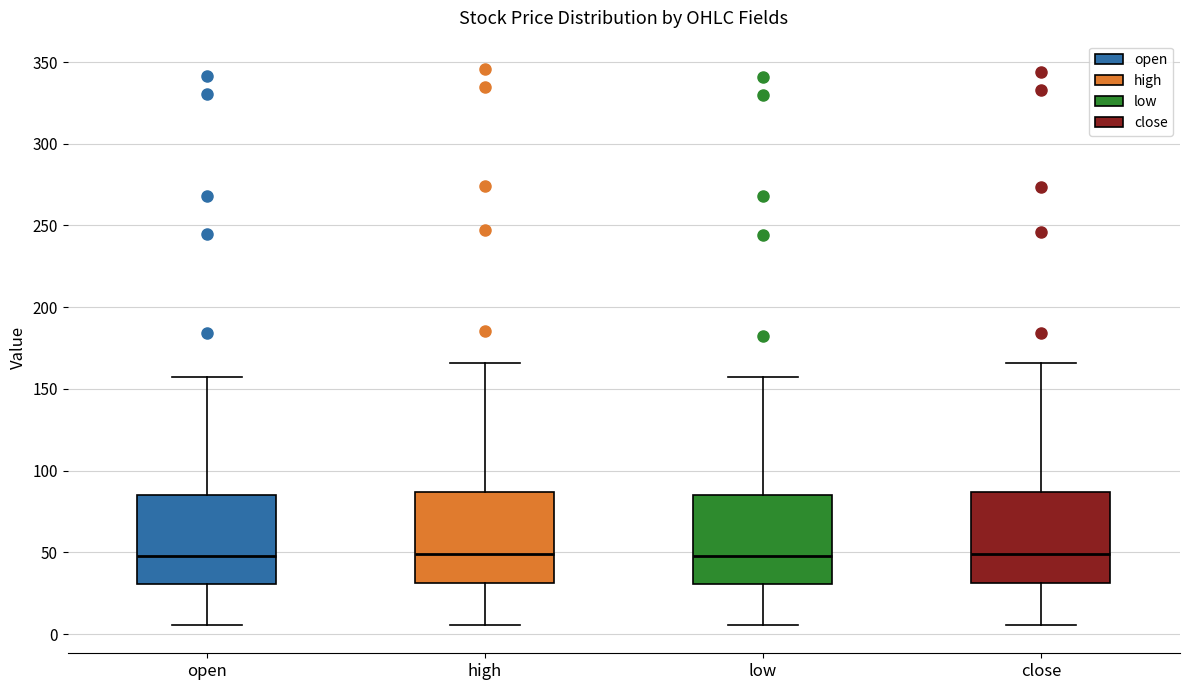

Reading left to right, read every box against the y-axis: the position of its median line, the range the box covers, and the ends of its whiskers. The values are not printed on the chart, so give them approximately, as read against the axis.

open: median 50, box 30 to 85, whiskers 5 to 160
high: median 50, box 30 to 85, whiskers 5 to 165
low: median 50, box 30 to 85, whiskers 5 to 155
close: median 50, box 30 to 85, whiskers 5 to 165